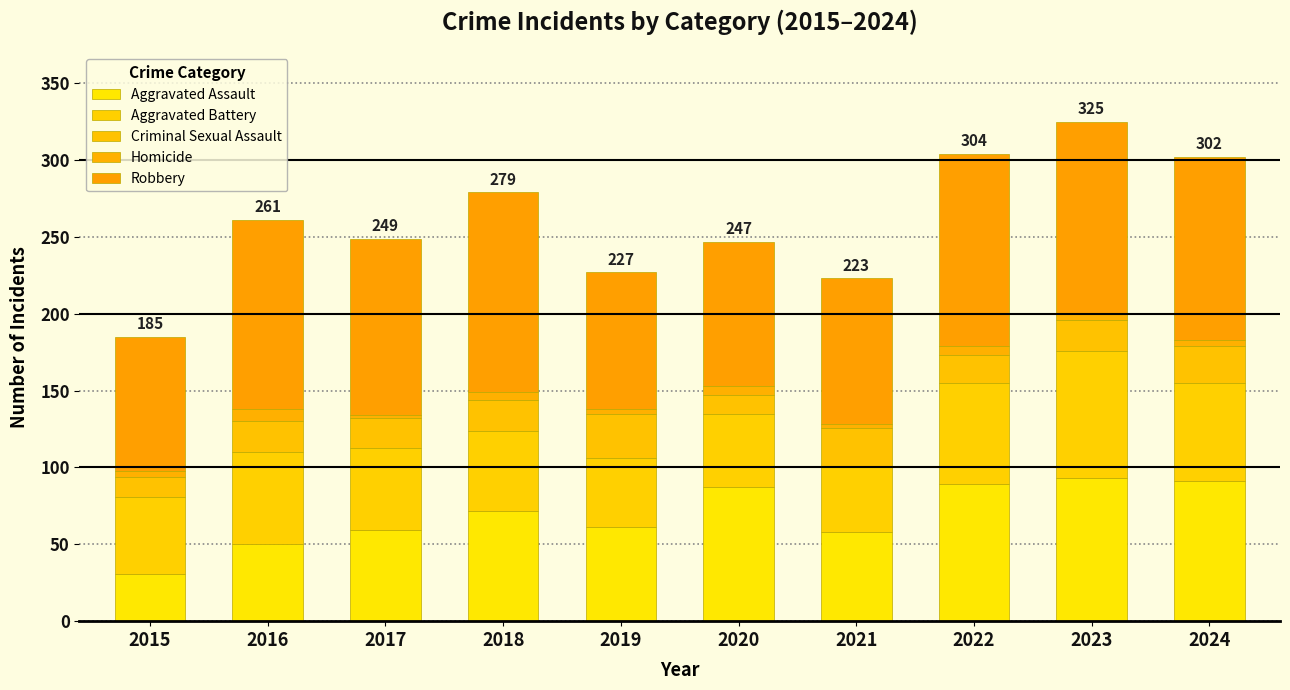

How many distinct data groups are displayed?

5